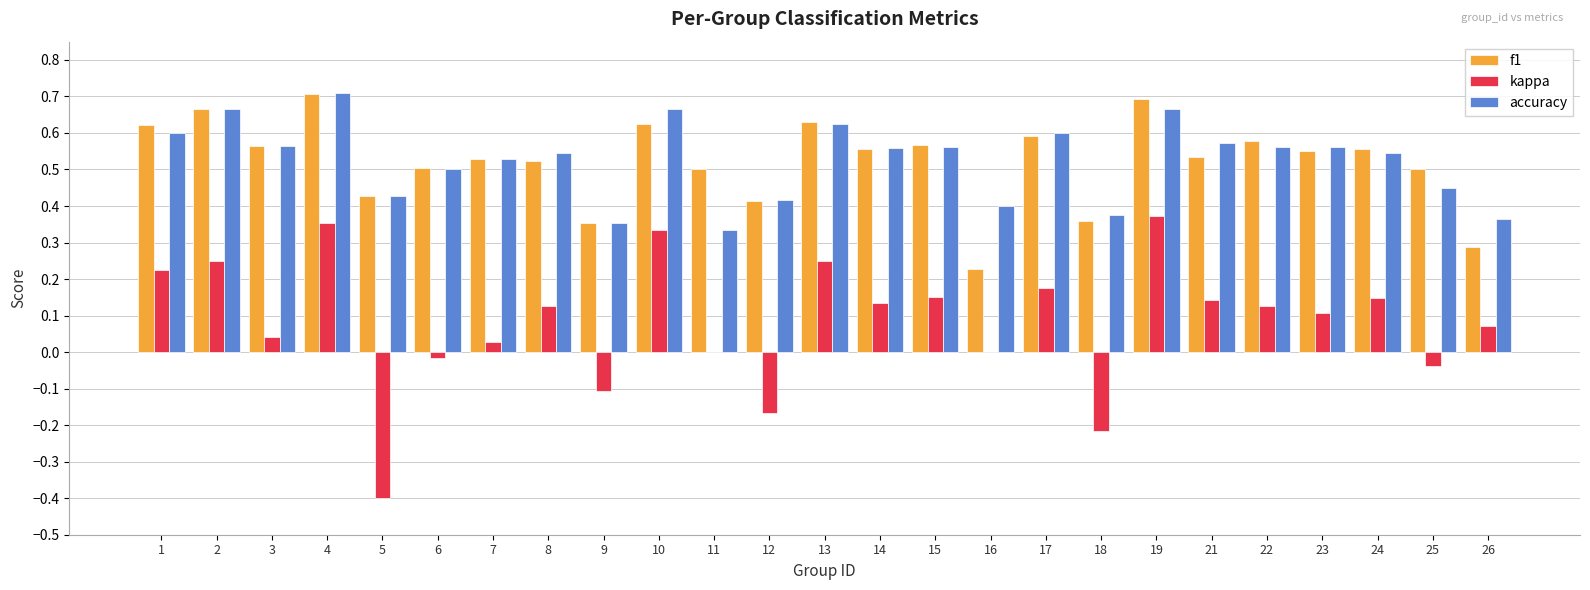

Are the bars horizontal?

No